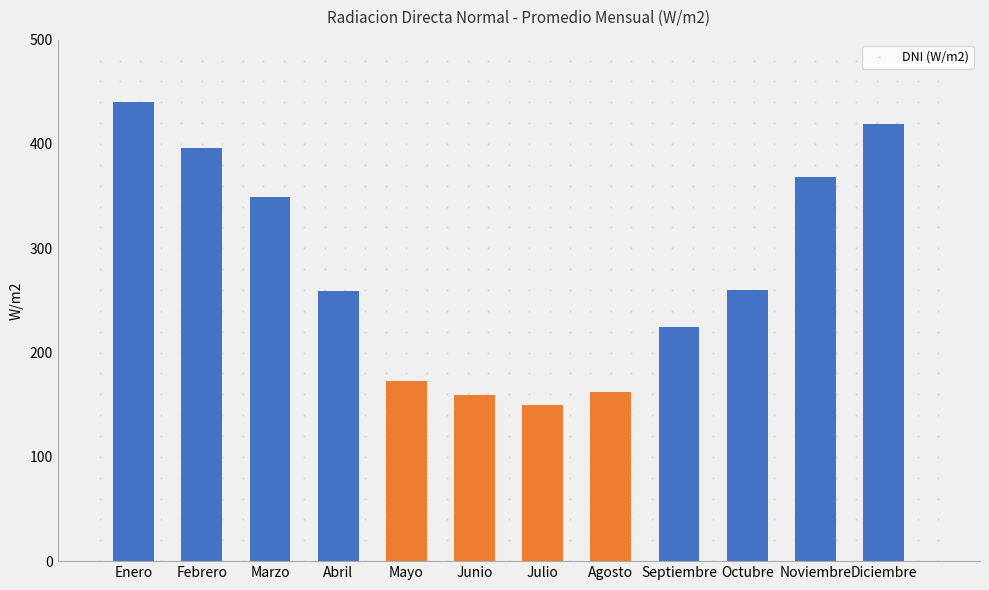

What is the label of the 1st bar from the right?

Diciembre